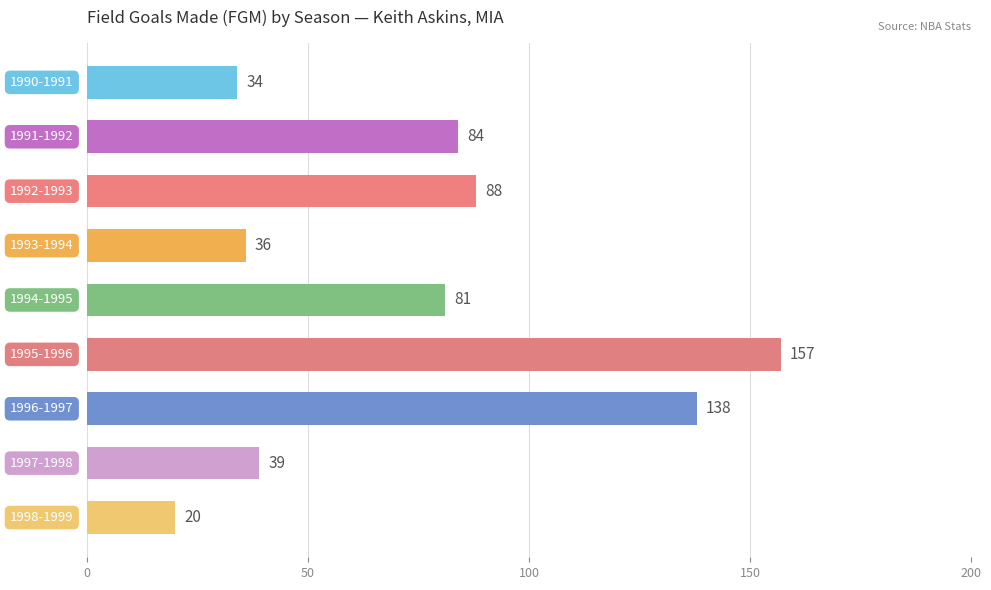

What is the maximum value shown in the chart?

157